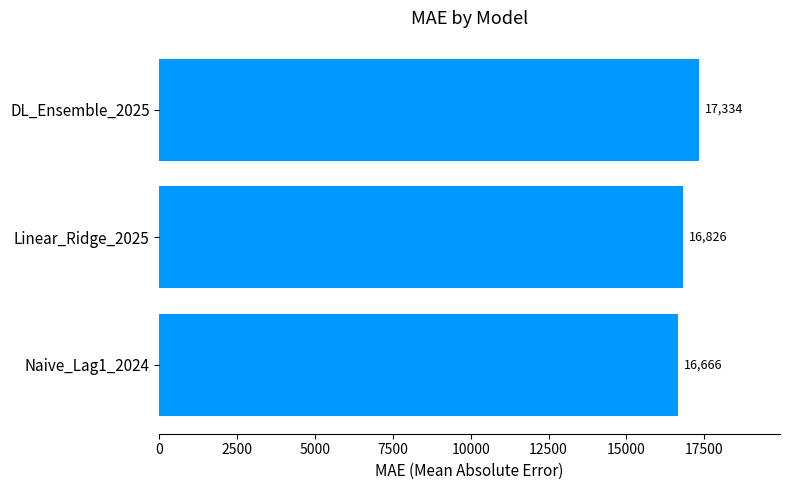

Approximately how many times larger is the value at Linear_Ridge_2025 compared to Naive_Lag1_2024?

1.0